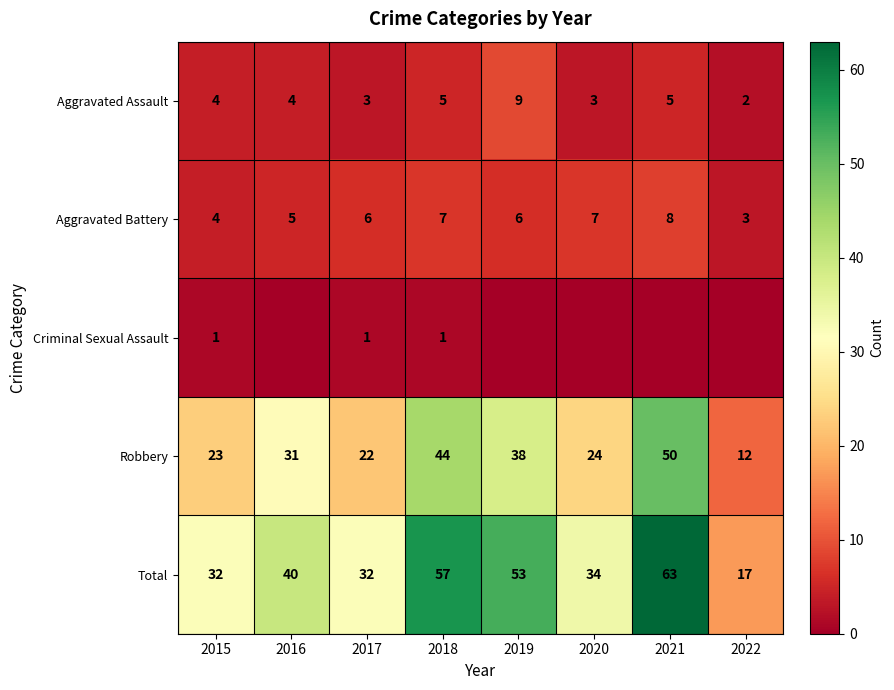

What is the difference between the maximum and minimum values in the Aggravated Battery series?

5